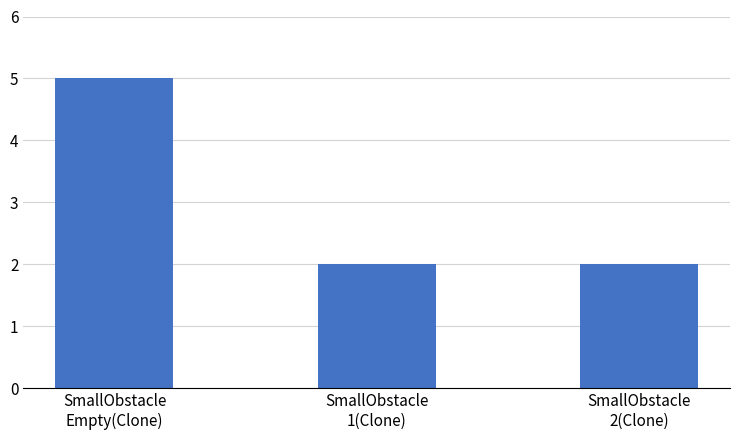

The chart shows a value of 2 at SmallObstacle
2(Clone). True or false?

True